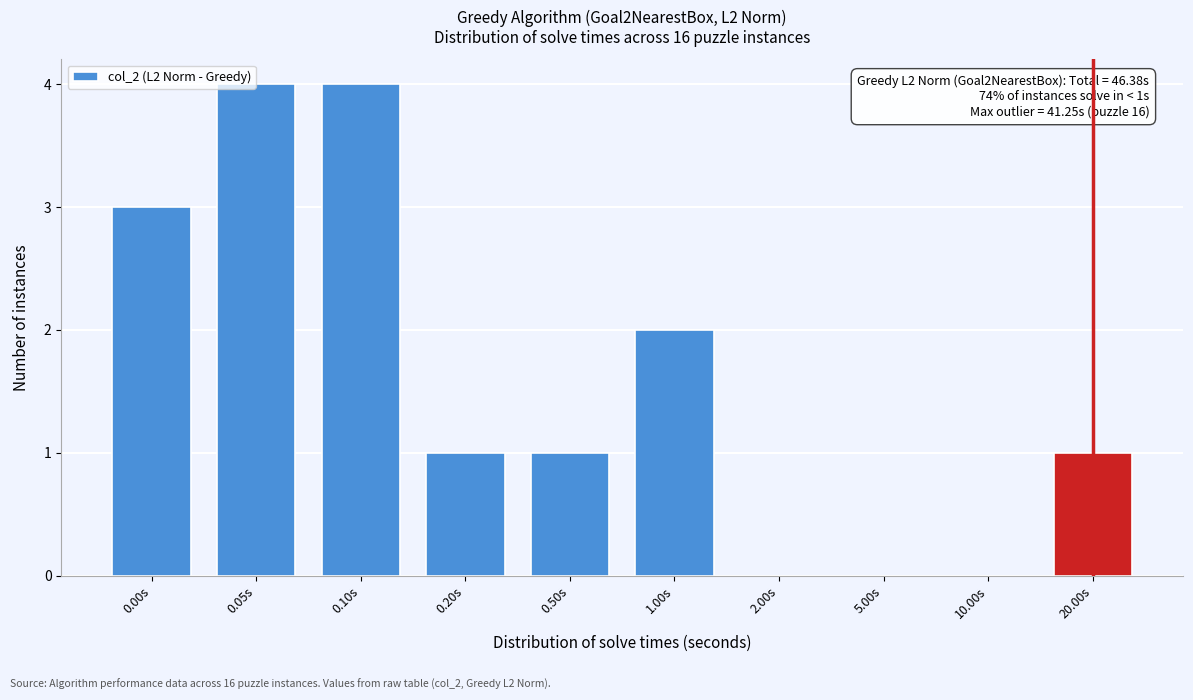

Reading right to left, transcribe all the data shown in this chart.

20.00s=1	10.00s=0	5.00s=0	2.00s=0	1.00s=2	0.50s=1	0.20s=1	0.10s=4	0.05s=4	0.00s=3